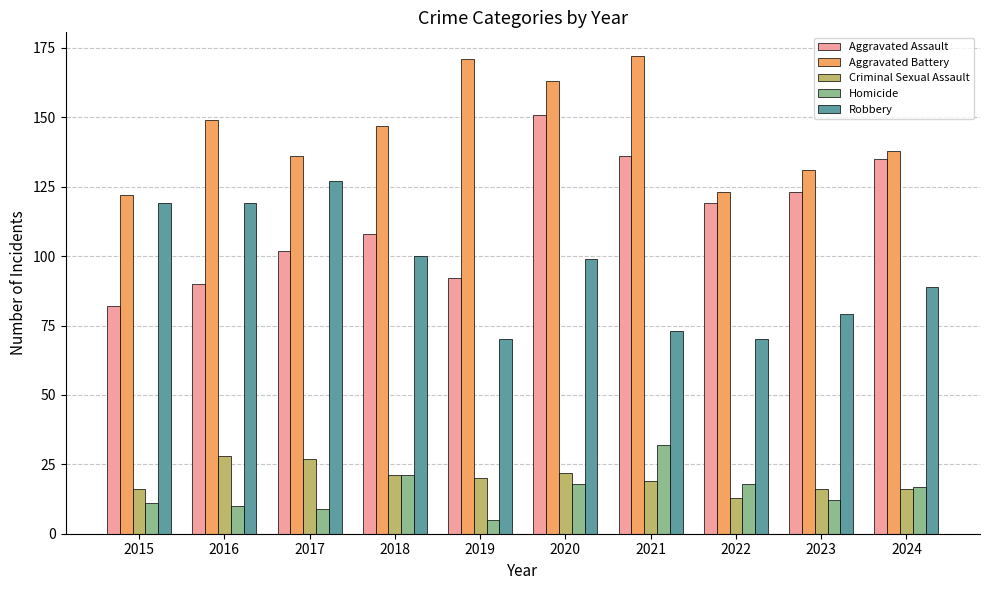

What is the spread (max minus min) of values at 2024?

122